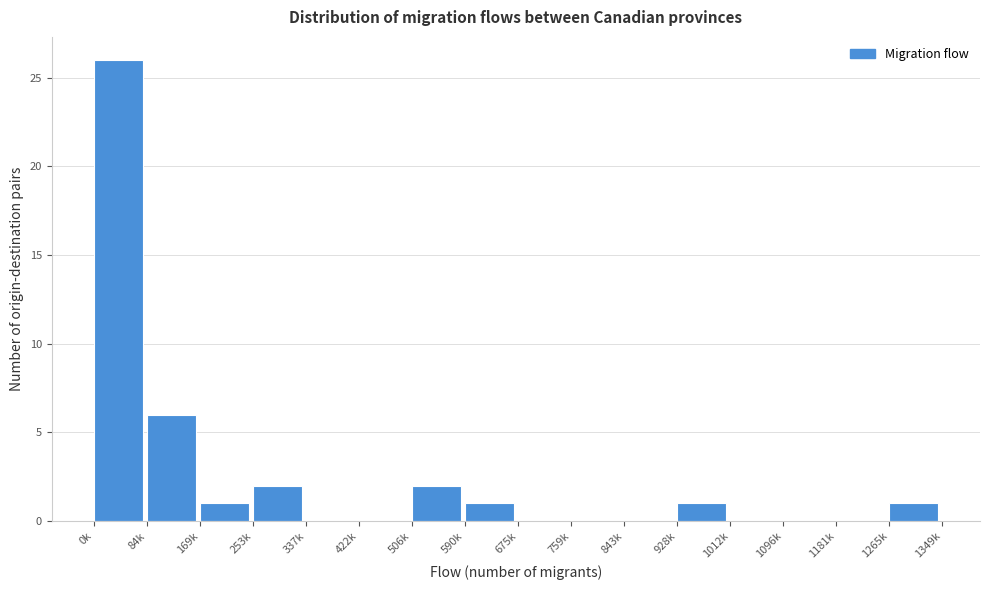

Reading left to right, transcribe all the data shown in this chart.

0k=26	84k=6	169k=1	253k=2	337k=0	422k=0	506k=2	590k=1	675k=0	759k=0	843k=0	928k=1	1012k=0	1096k=0	1181k=0	1265k=1